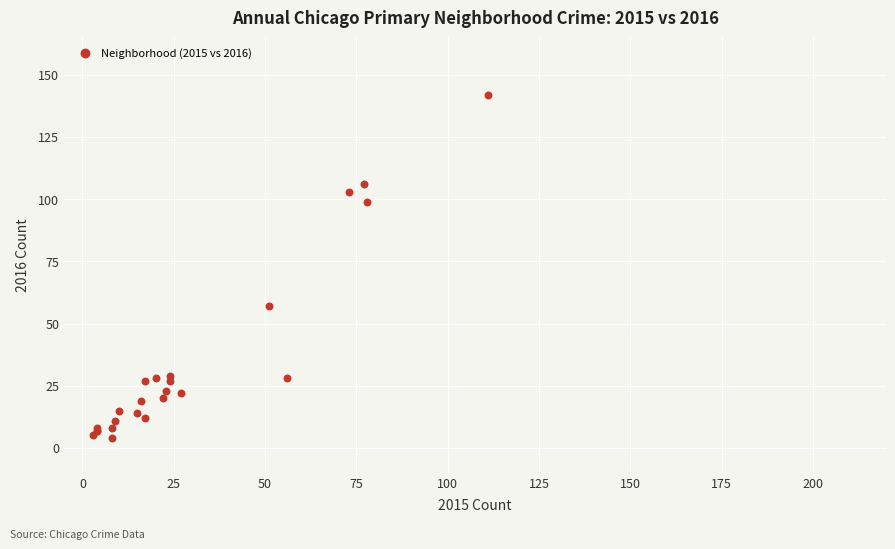

What Y value in the scatter plot is closest to 73?

57